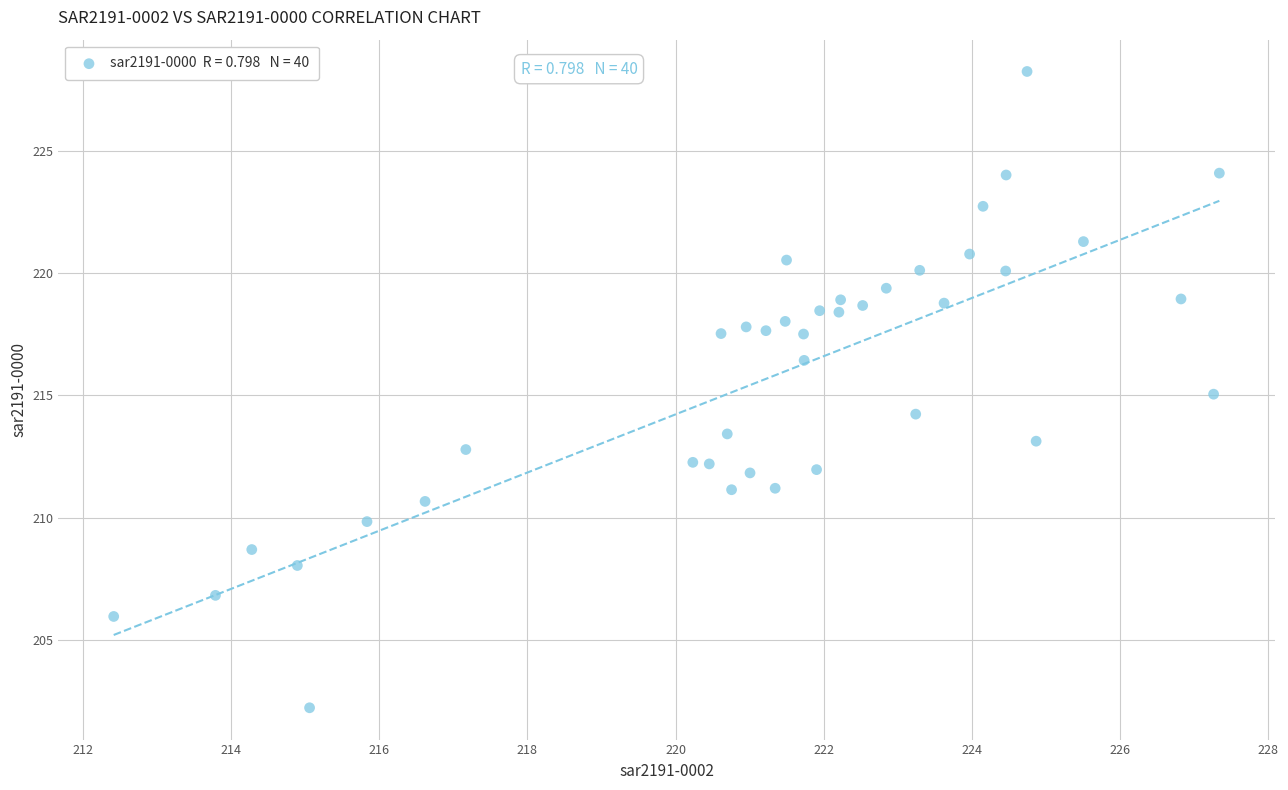

What is the range of Y values (max minus min)?

26.0